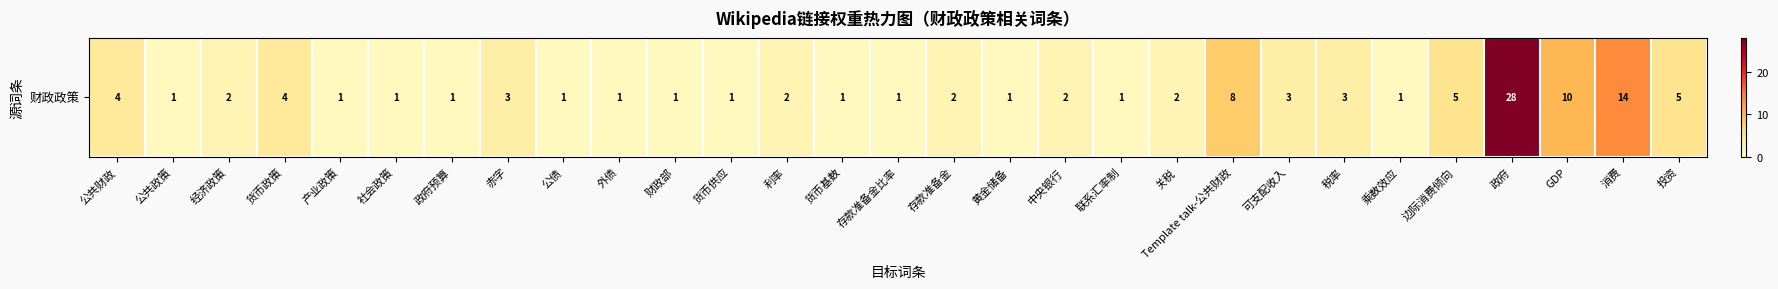

The value at 财政部 is 1. True or false?

True